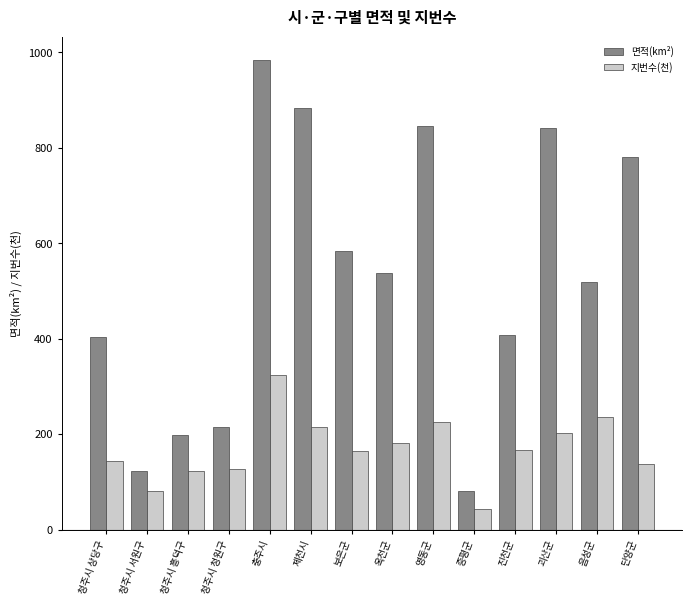

How many bars are there in each group?

2